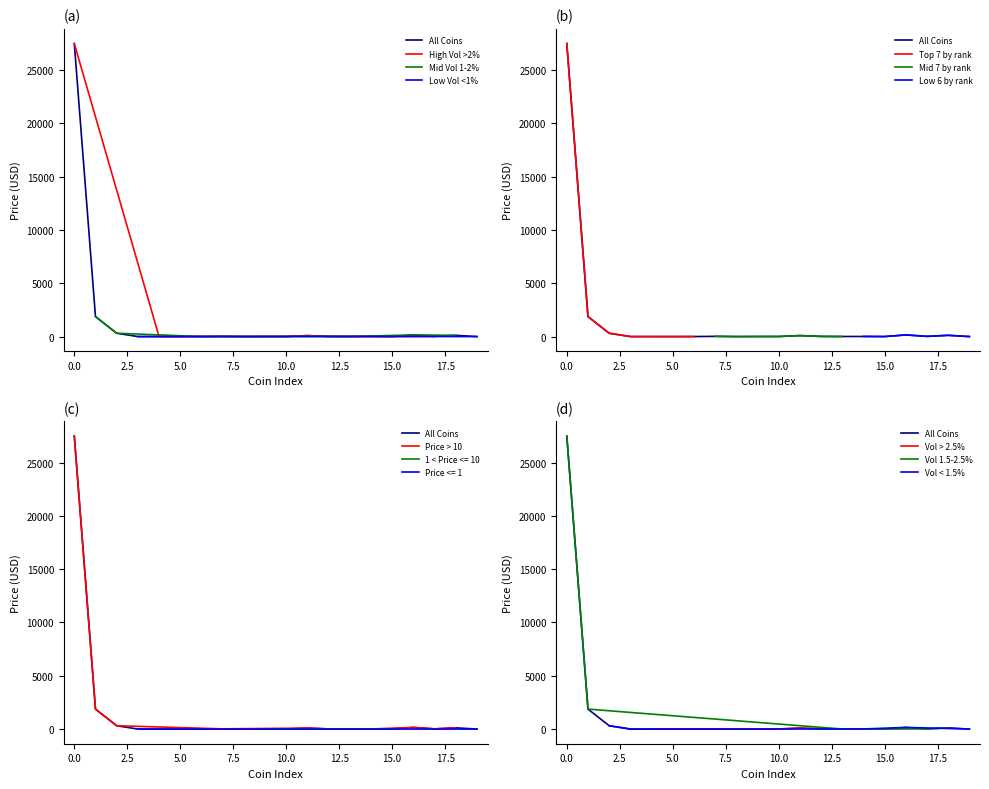

How many points are higher than both their immediate neighbors (excluding endpoints)?

5